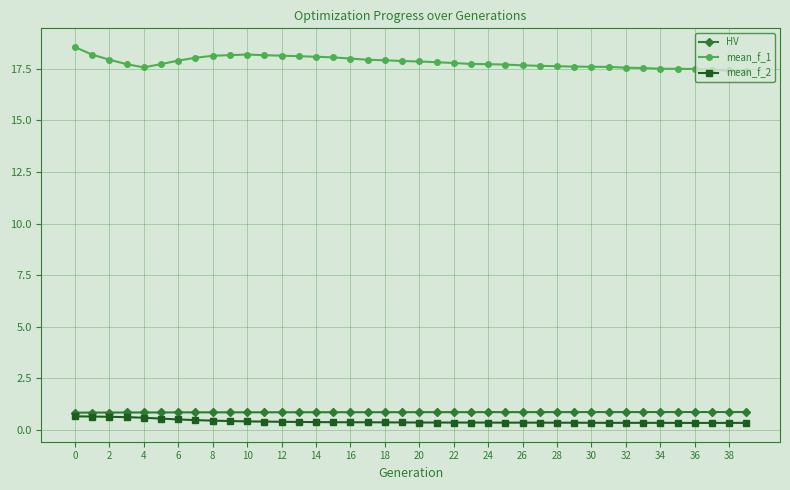

What are all the series names shown in the legend?

HV, mean_f_1, mean_f_2